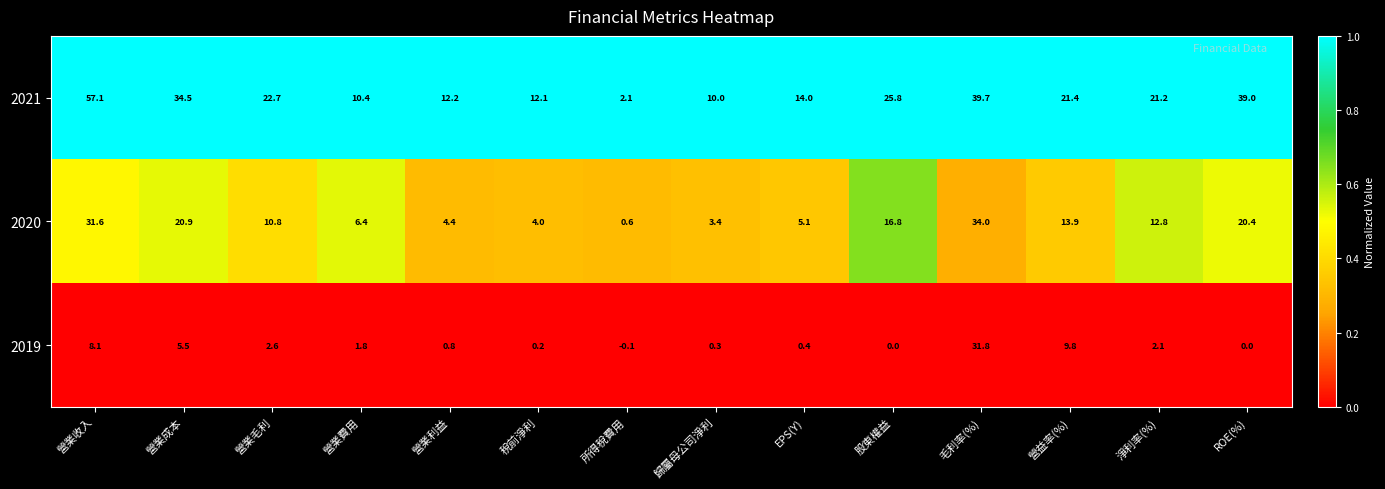

At which category is the sum across all series the highest?

毛利率(%)